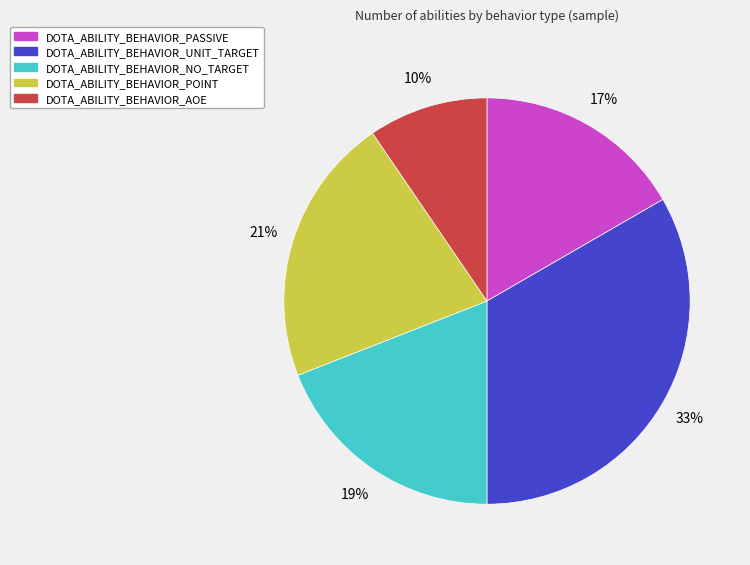

Does any single category account for the majority?

No